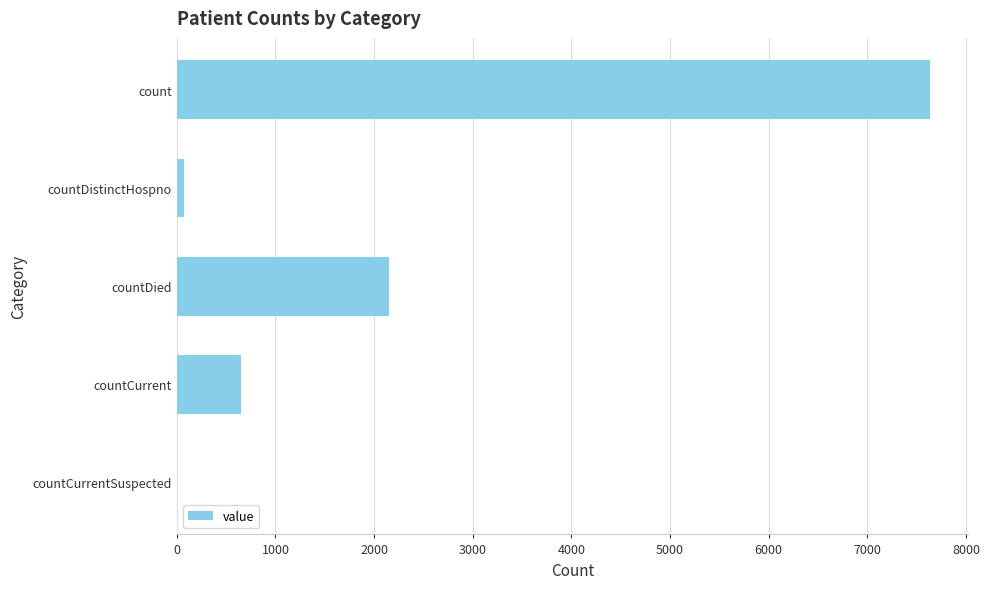

Where is the data nearest to the value 3818?

countDied